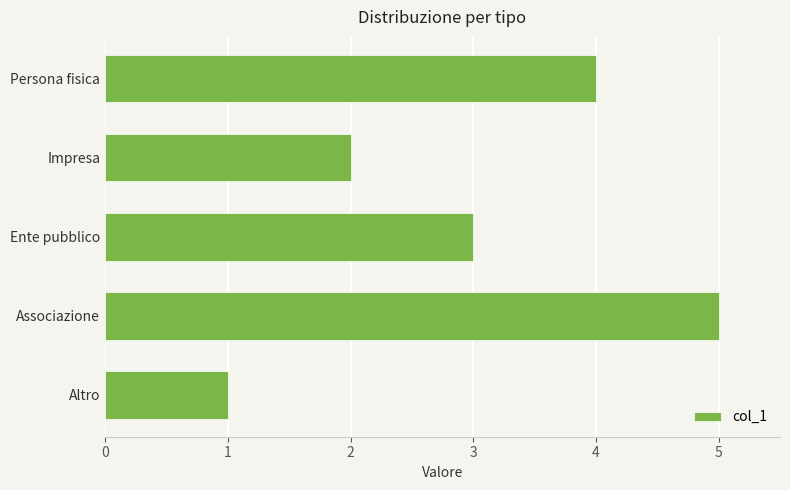

What is the difference between the maximum and minimum values?

4